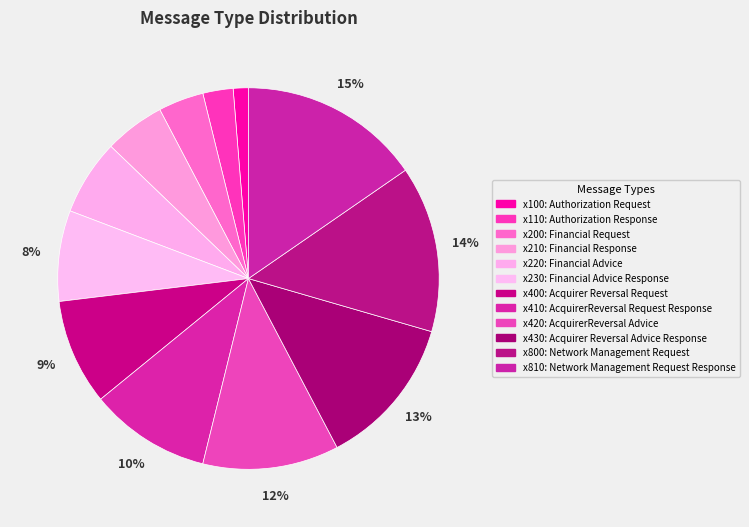

True or false: x430: Acquirer Reversal Advice Response accounts for 13% of the total.

True